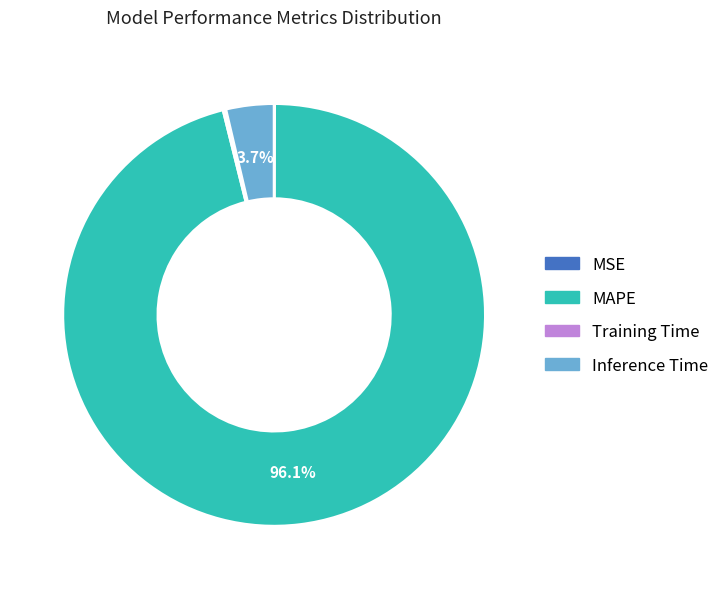

Is it true that Inference Time is 4% of the pie?

True